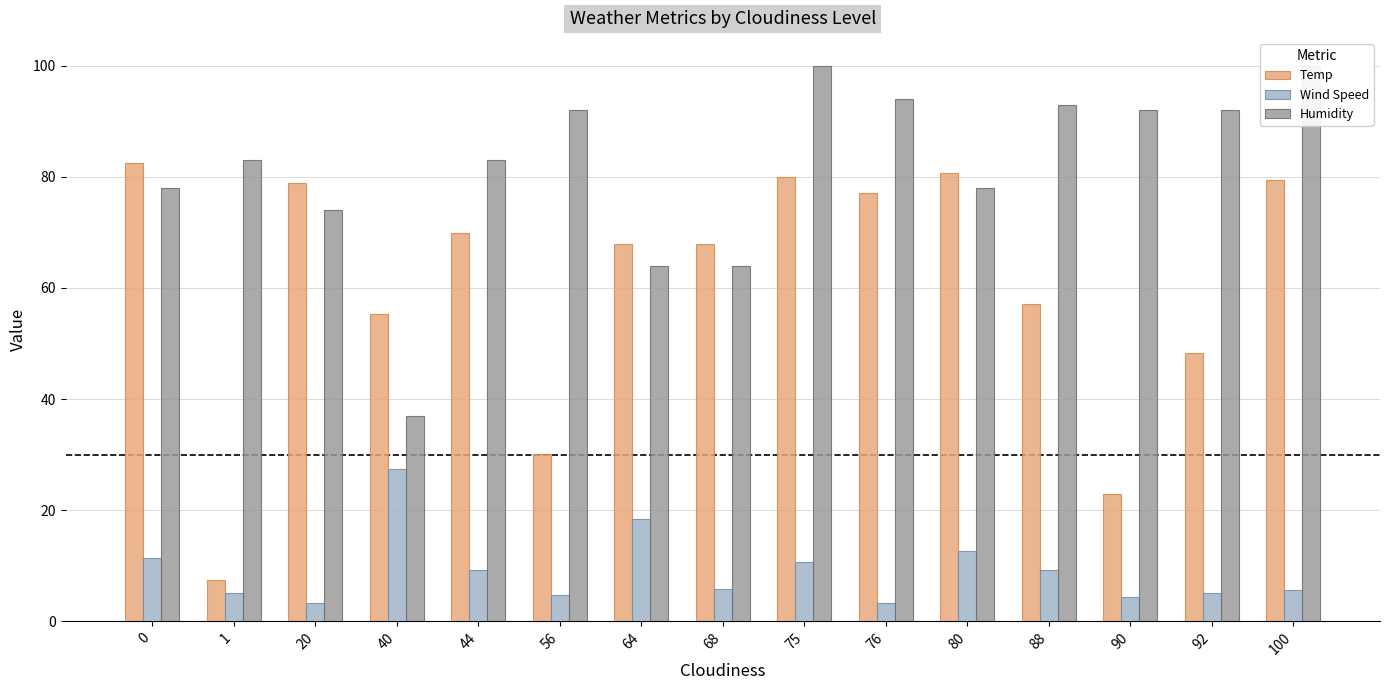

What is the approximate value of Temp at 1?

7.5